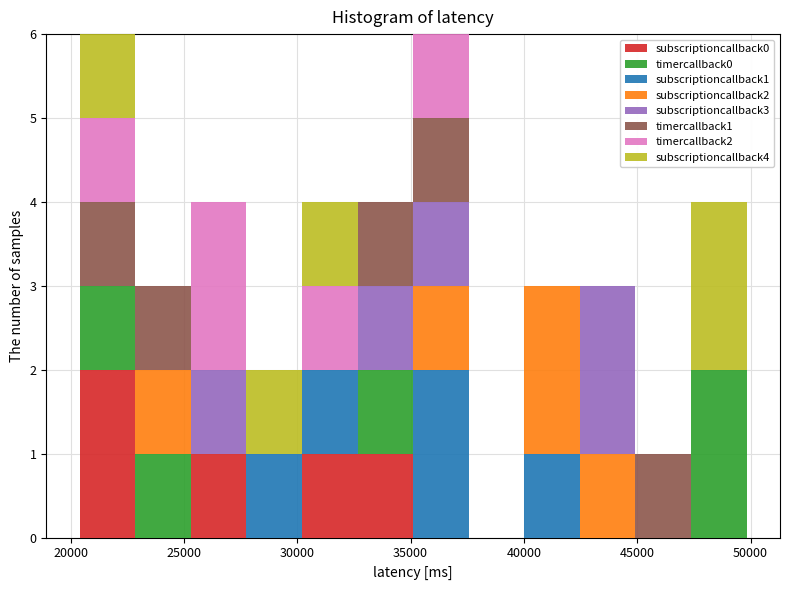

Reading left to right, list every stacked bar in this chart as the range it spans on the x-axis followed by its total height. Neither the bar edges nor the heights are printed on the chart, so give them approximately, as read against the axes.

20500 to 23000: 6
23000 to 25500: 3
25500 to 28000: 4
28000 to 30000: 2
30000 to 32500: 4
32500 to 35000: 4
35000 to 37500: 6
37500 to 40000: 0
40000 to 42500: 3
42500 to 45000: 3
45000 to 47500: 1
47500 to 50000: 4